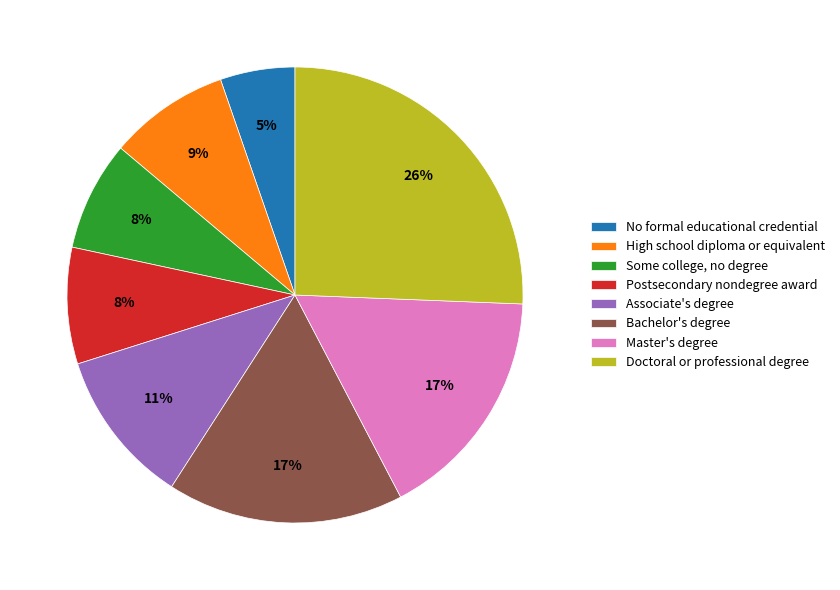

What is the largest slice in the pie chart?

Doctoral or professional degree